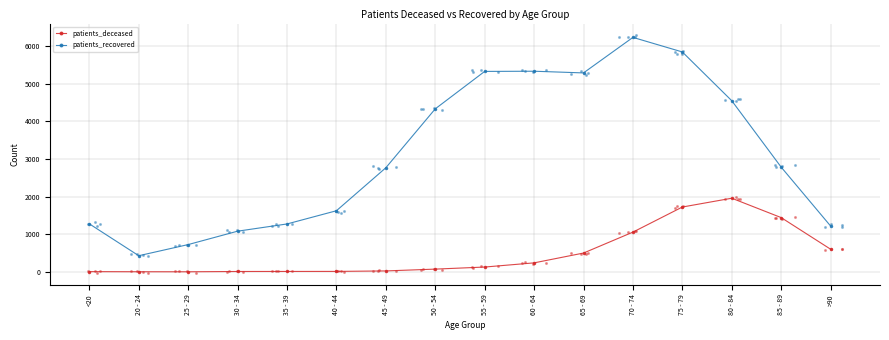

Which series reaches the maximum Y coordinate?

patients_recovered